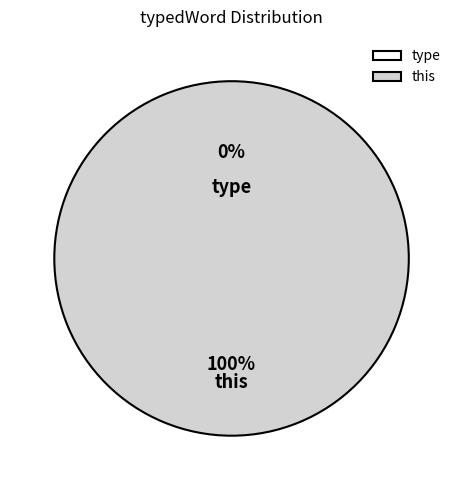

To the nearest percent, what is the average slice percentage?

50%